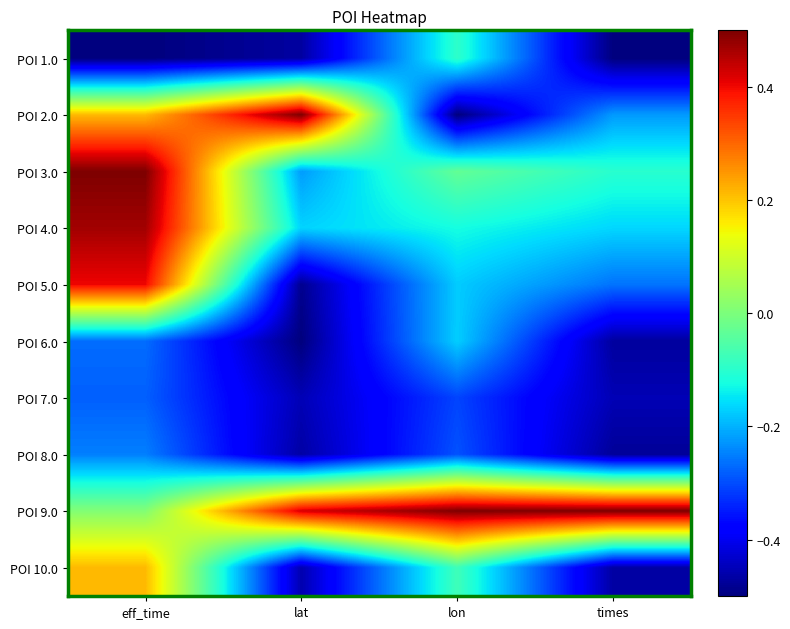

At lon, list the series in order from smallest to largest.

POI 2.0, POI 7.0, POI 8.0, POI 5.0, POI 6.0, POI 4.0, POI 1.0, POI 10.0, POI 3.0, POI 9.0